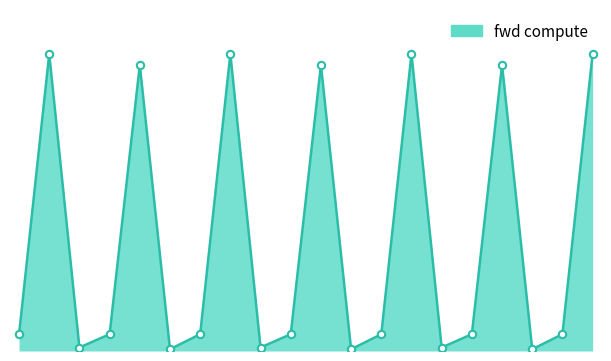

Does the chart have visible grid lines?

No